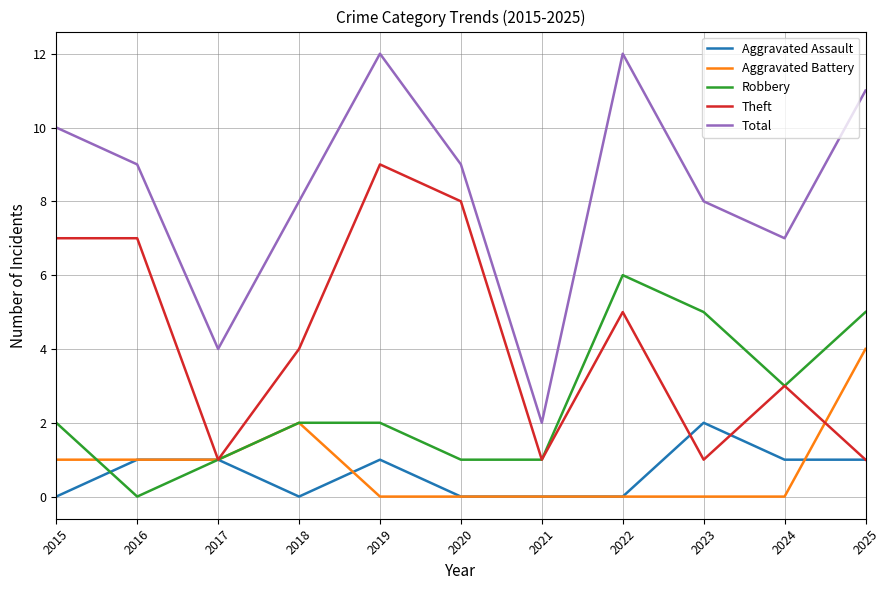

At how many categories does at least one series exceed 5?

9